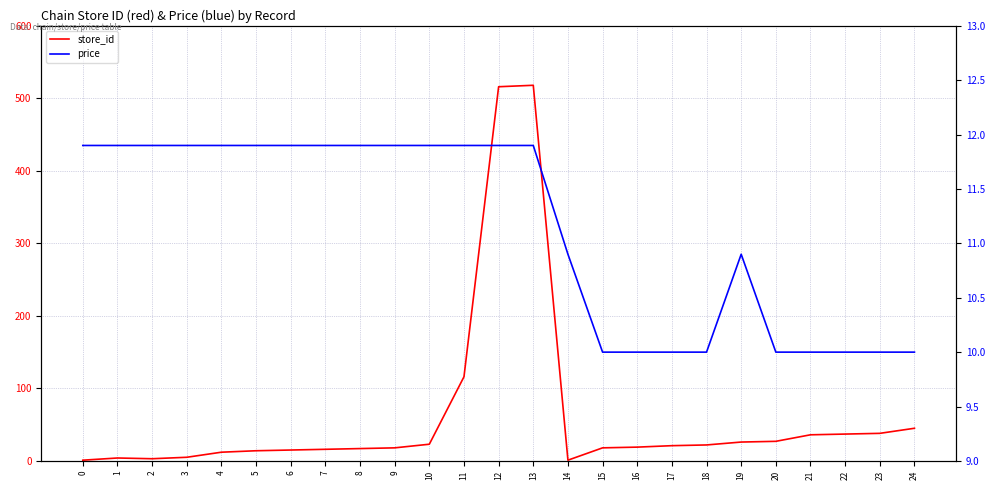

Which series has the widest spread of values?

store_id